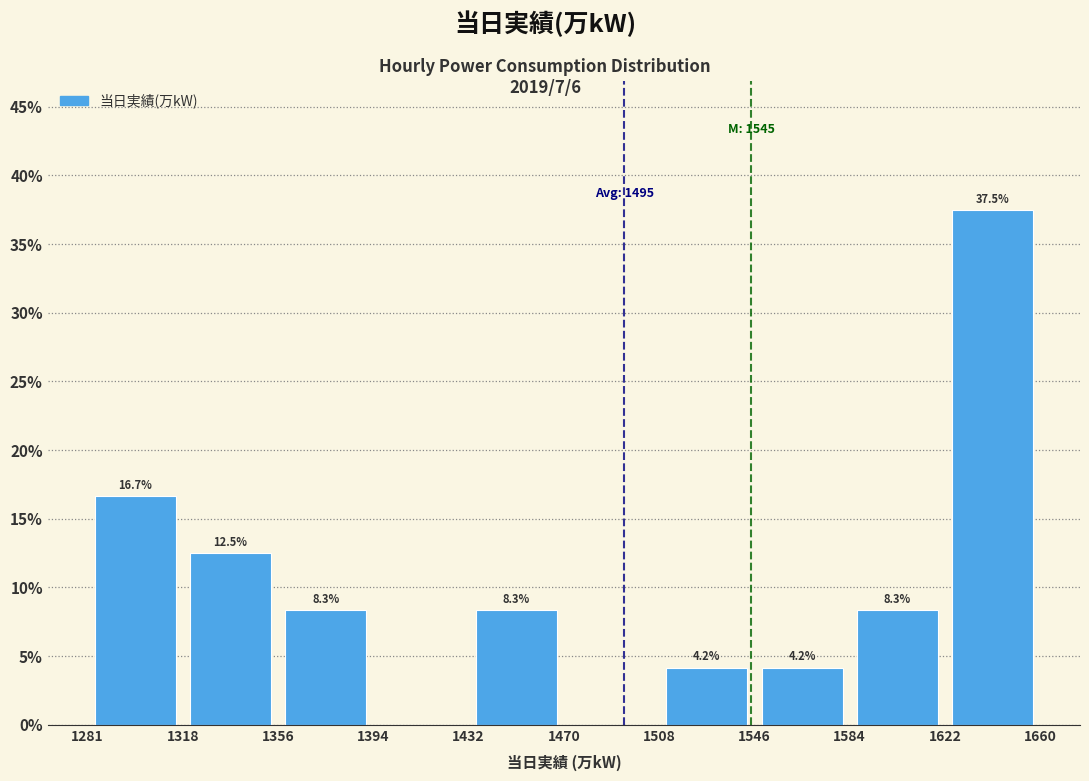

Which range on the x-axis has the tallest bar?

1622 to 1660